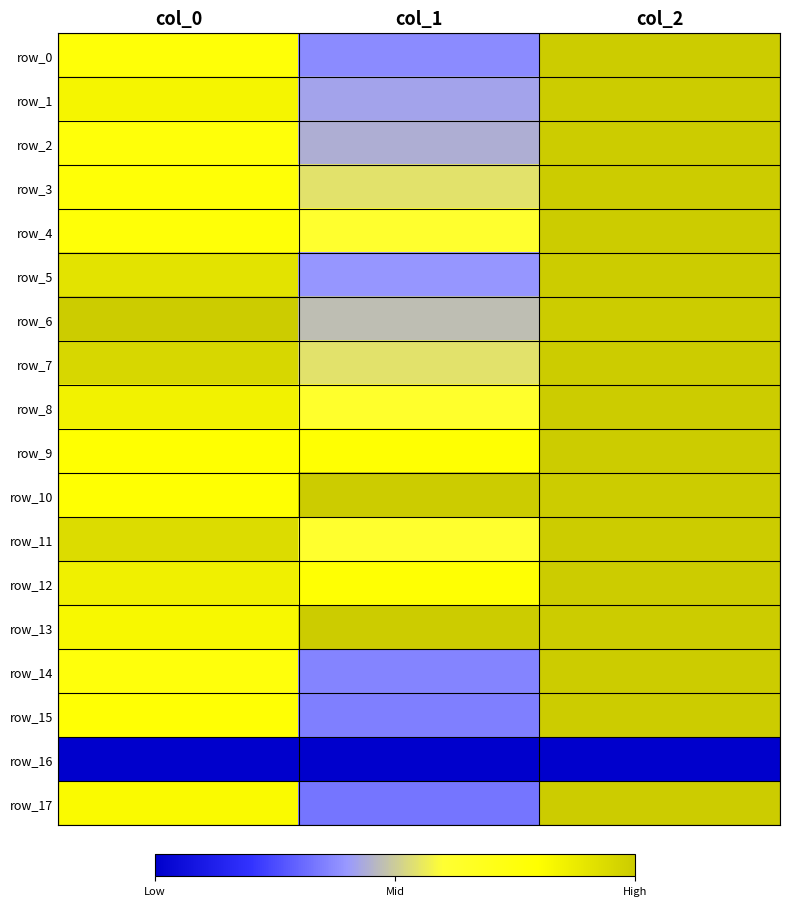

Read the row_8 value at col_1.

0.6